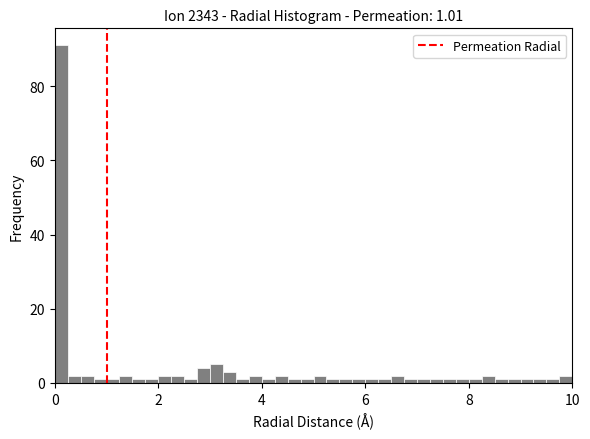

Read against the x-axis, roughly where is the centre of the tallest bar?

0.2